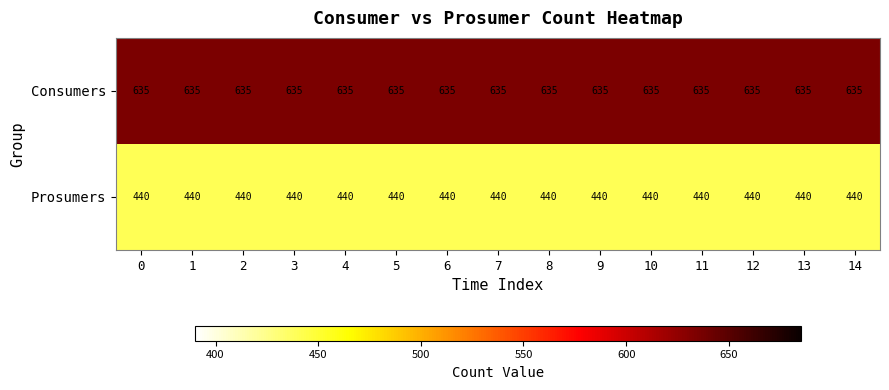

True or false: Prosumers has a value of 133 at 2.

False